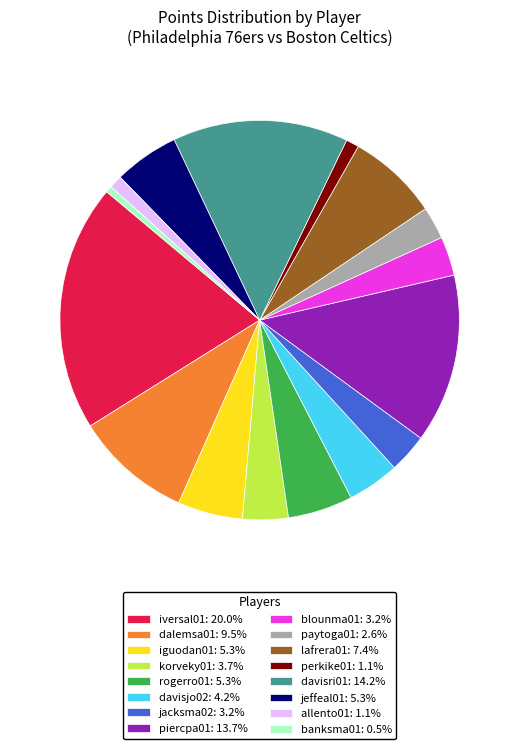

How many segments does this pie chart have?

16